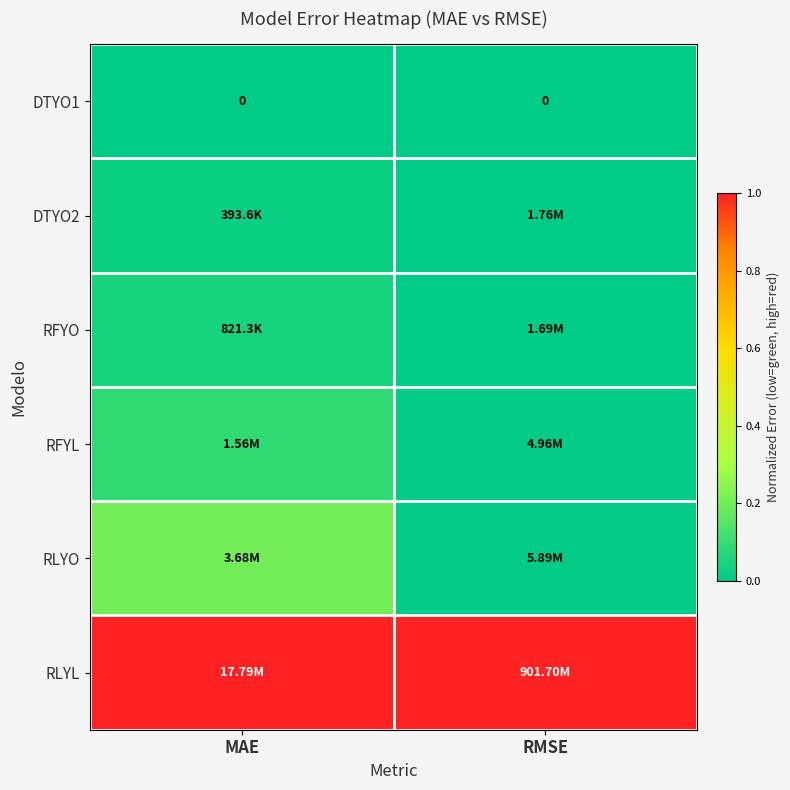

The RLYO series shows 0.3 at MAE. True or false?

False